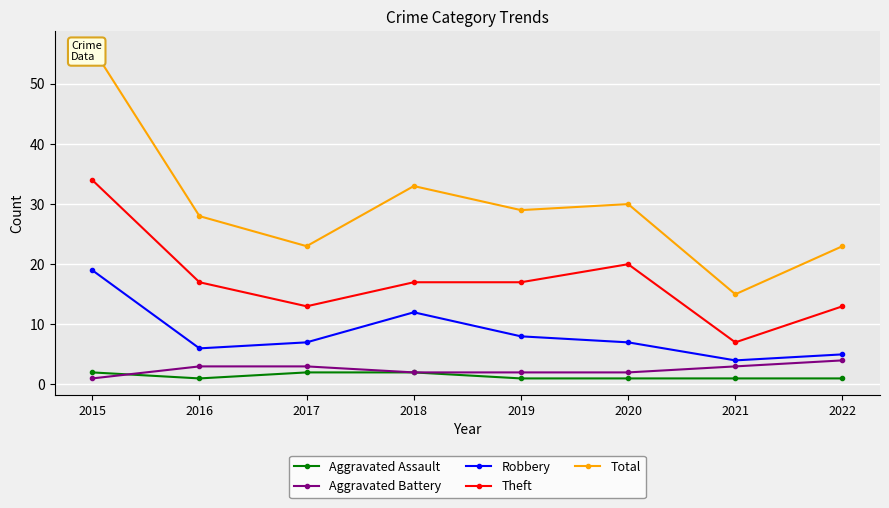

At 2018, list the series in order from smallest to largest.

Aggravated Assault, Aggravated Battery, Robbery, Theft, Total